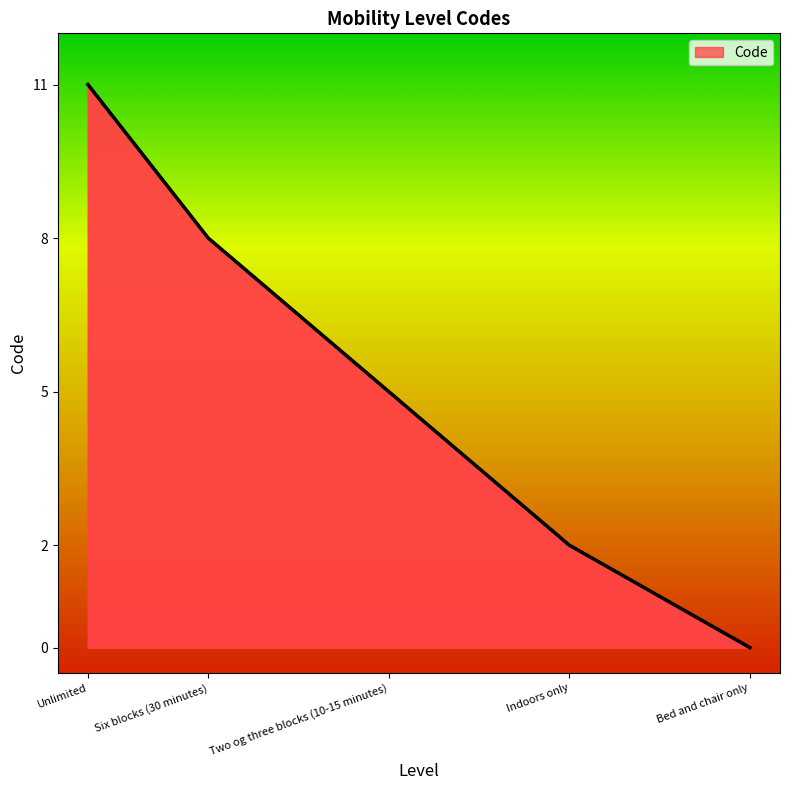

Approximately how many times larger is the value at Two og three blocks (10-15 minutes) compared to Indoors only?

2.5